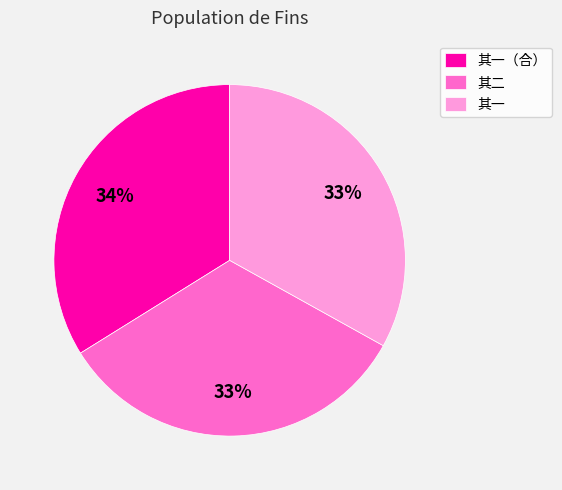

What is the largest slice in the pie chart?

其一（合）